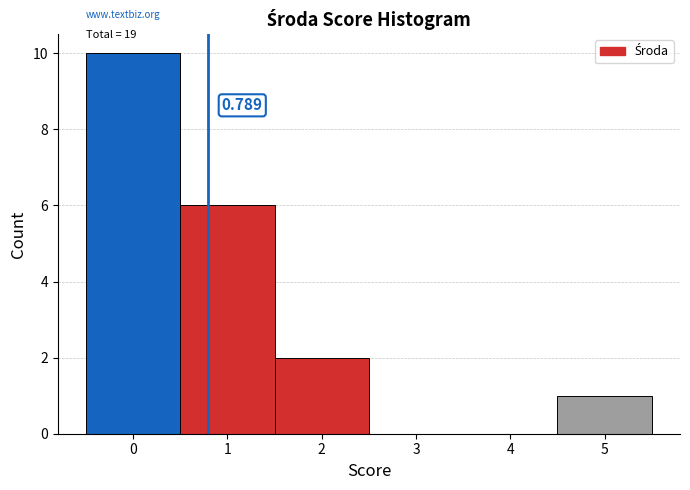

Over which range of the x-axis is the bar tallest?

-0.5 to 0.5